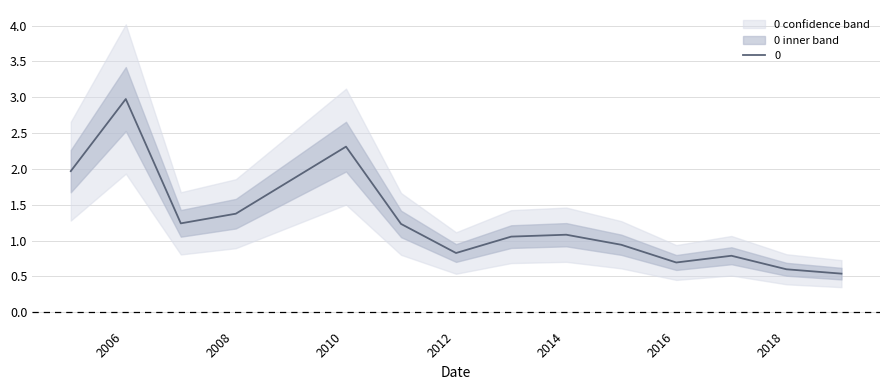

Where does the data first go above 1?

2005-01-15